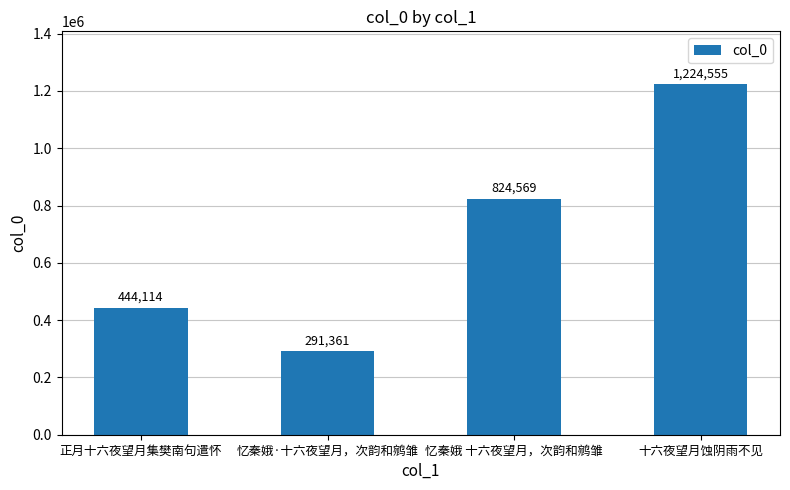

What is the smallest value displayed?

291361